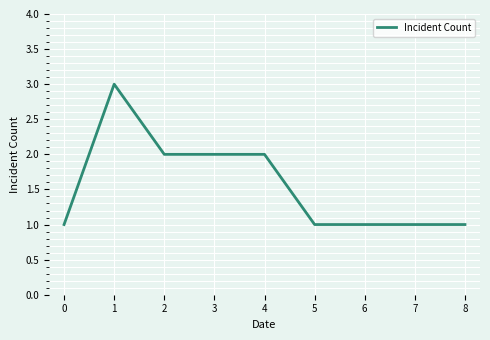

Reading right to left, transcribe all the data shown in this chart.

1	1	1	1	2	2	2	3	1